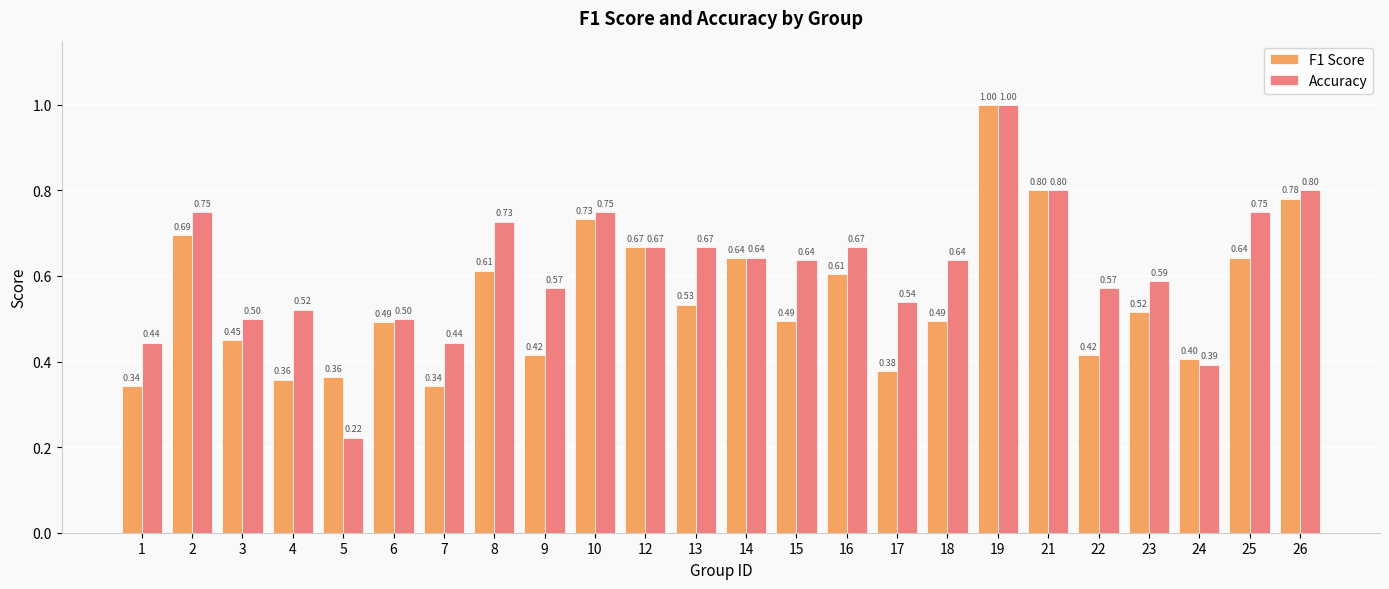

Which series has the widest spread of values?

Accuracy